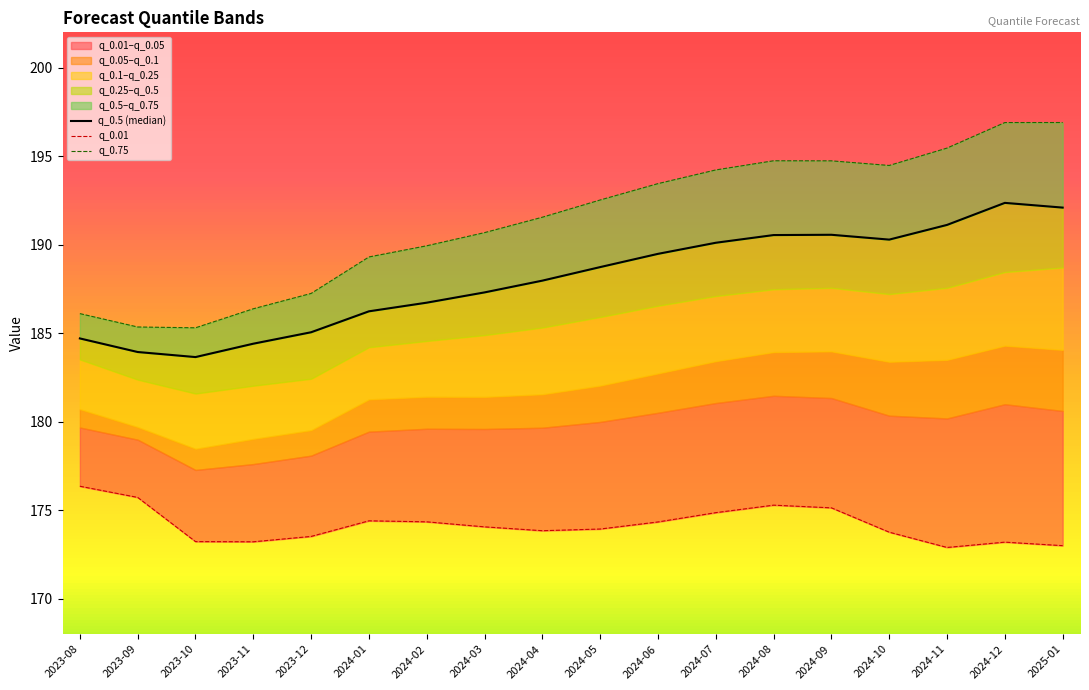

Between 2023-10 and 2025-01, which is larger?

2025-01